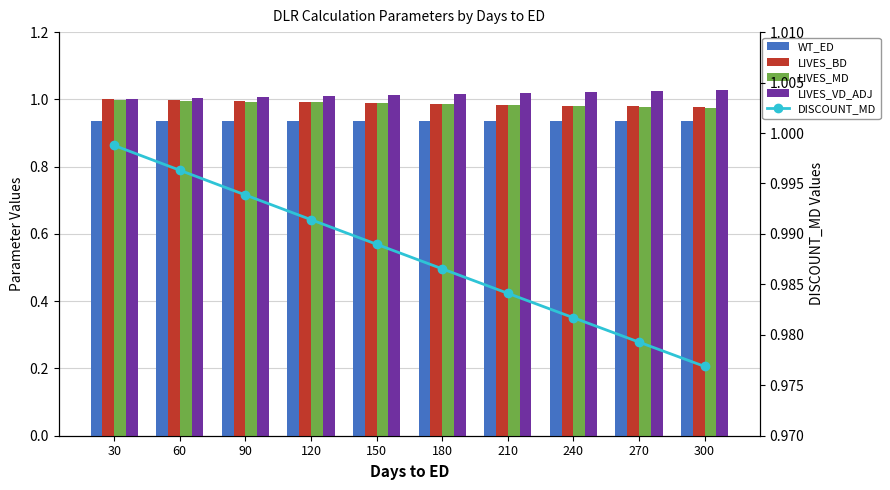

Is the value of LIVES_BD at 150 greater than the value of DISCOUNT_MD at 90?

No